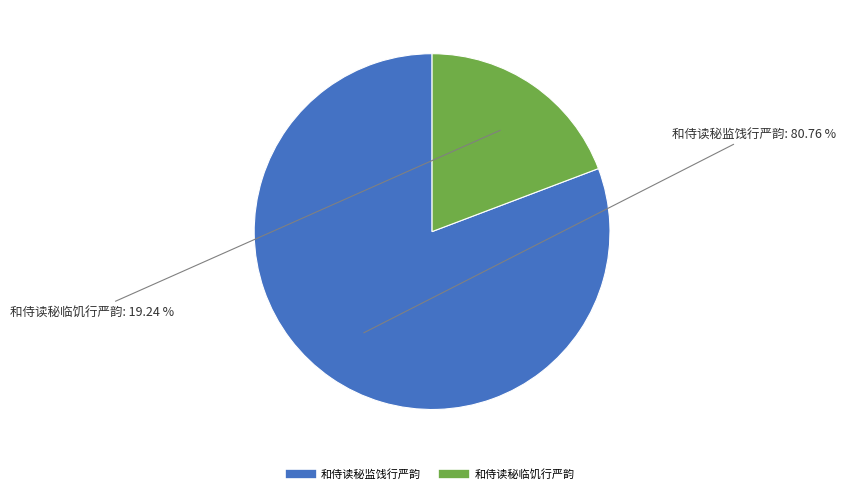

Rank the categories by value from lowest to highest.

和侍读秘临饥行严韵, 和侍读秘监饯行严韵